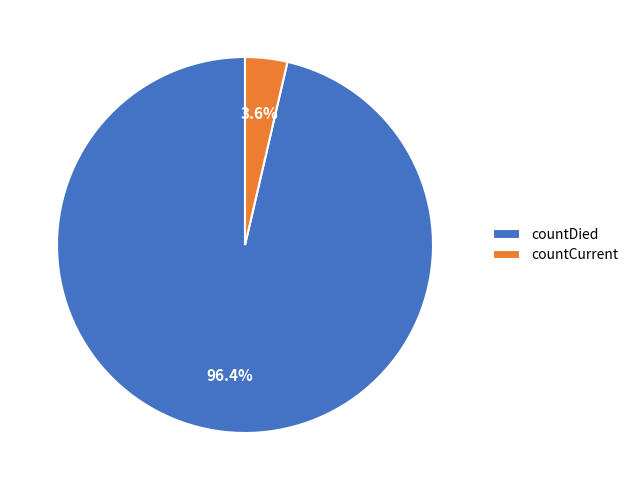

Between countCurrent and countDied, which is larger?

countDied